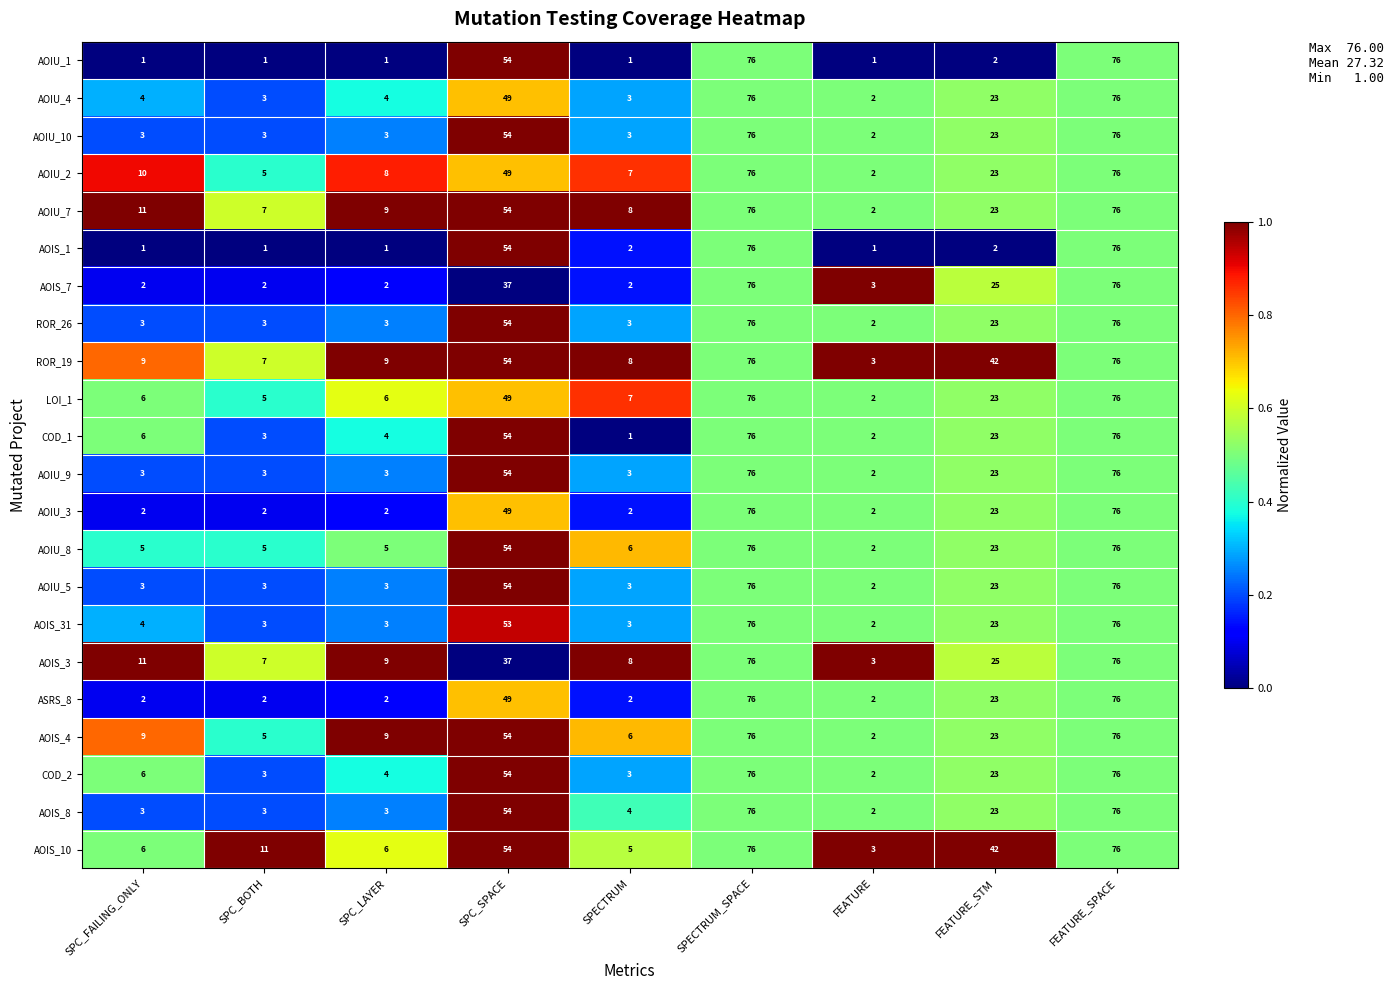

Where does the LOI_1 series first go above 7?

SPC_SPACE